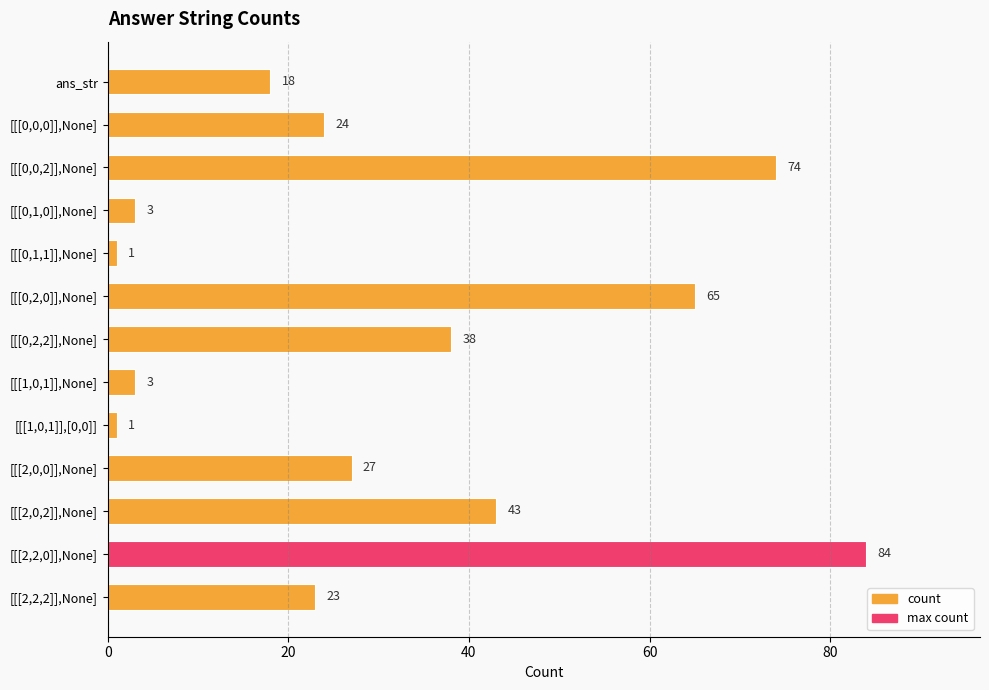

Count the number of categories in the chart.

13